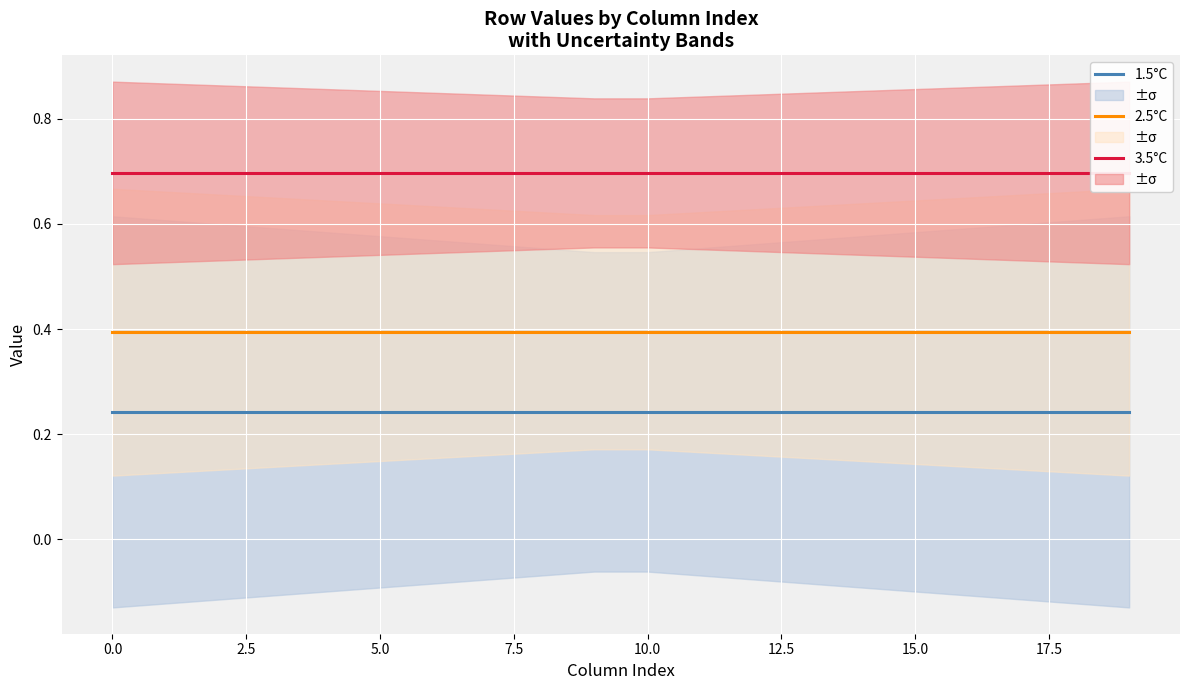

What is the lowest value of the 2.5°C series?

0.4